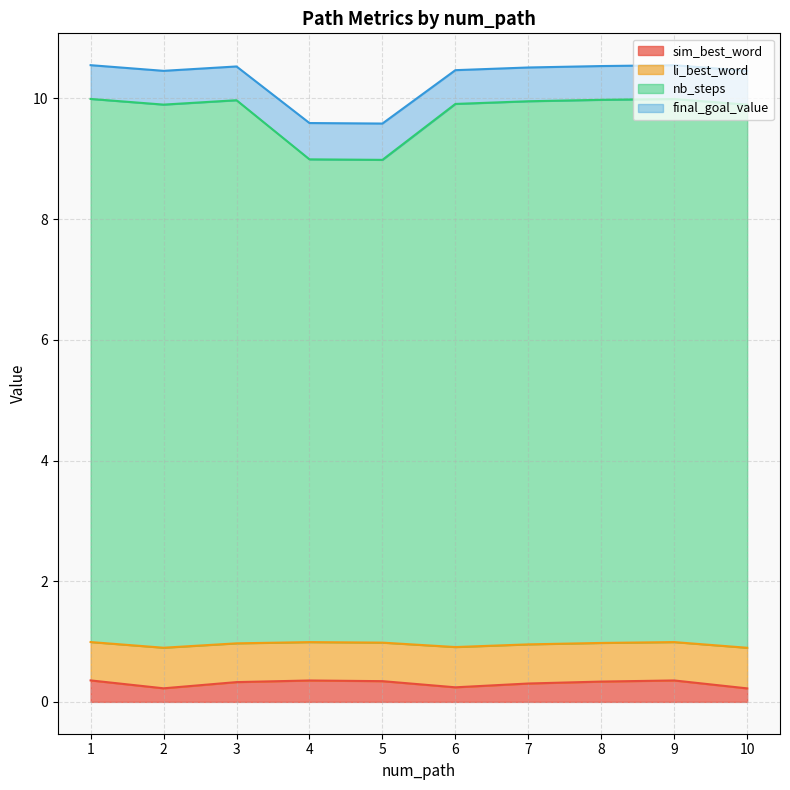

Which has a higher value, 5 or 8?

5